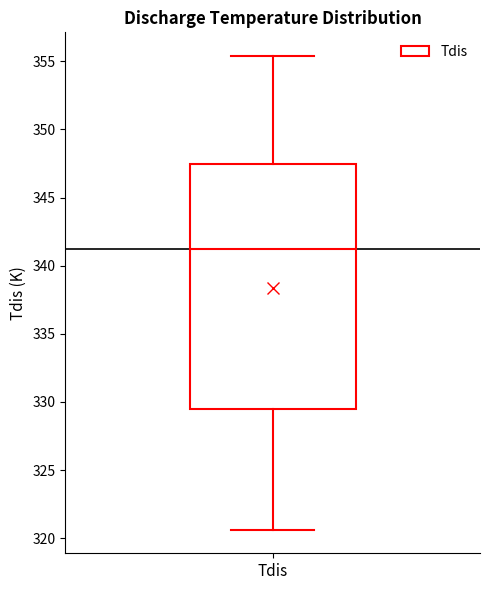

Transcribe this box plot: give where the median line is, the range the box spans, and where the two whiskers end, as read against the y-axis. The values are not printed on the chart, so give them approximately, as read against the axis.

median 341.0, box 329.5 to 347.5, whiskers 320.5 to 355.5